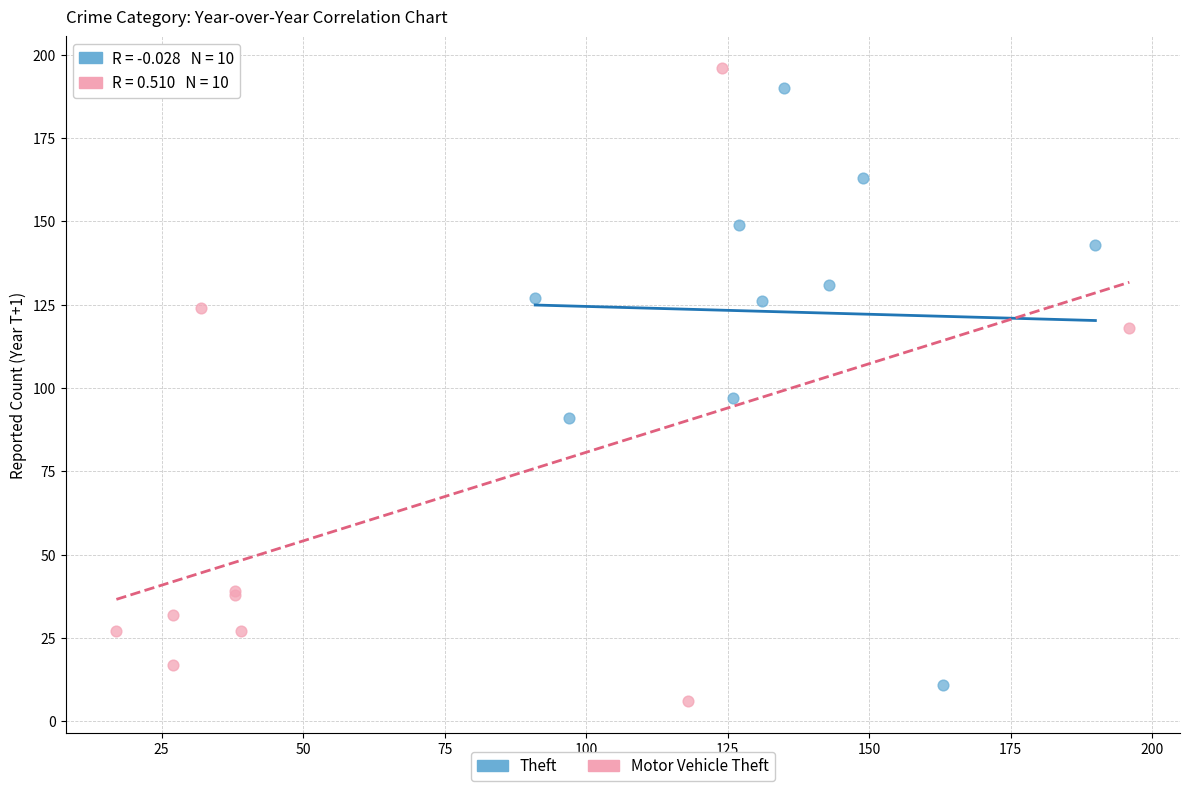

Which series contains the lowest Y value?

Motor Vehicle Theft